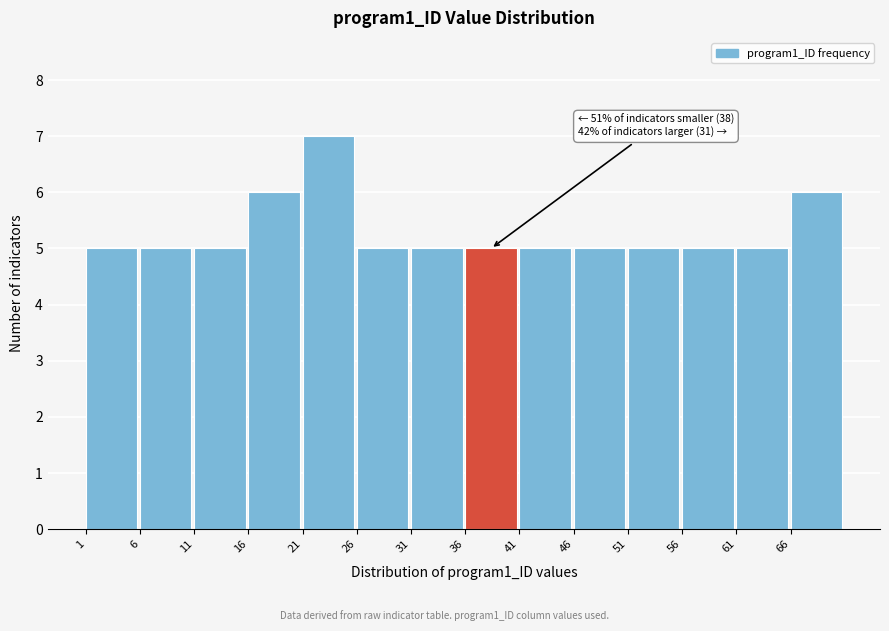

Over which range of the x-axis is the bar tallest?

21 to 26